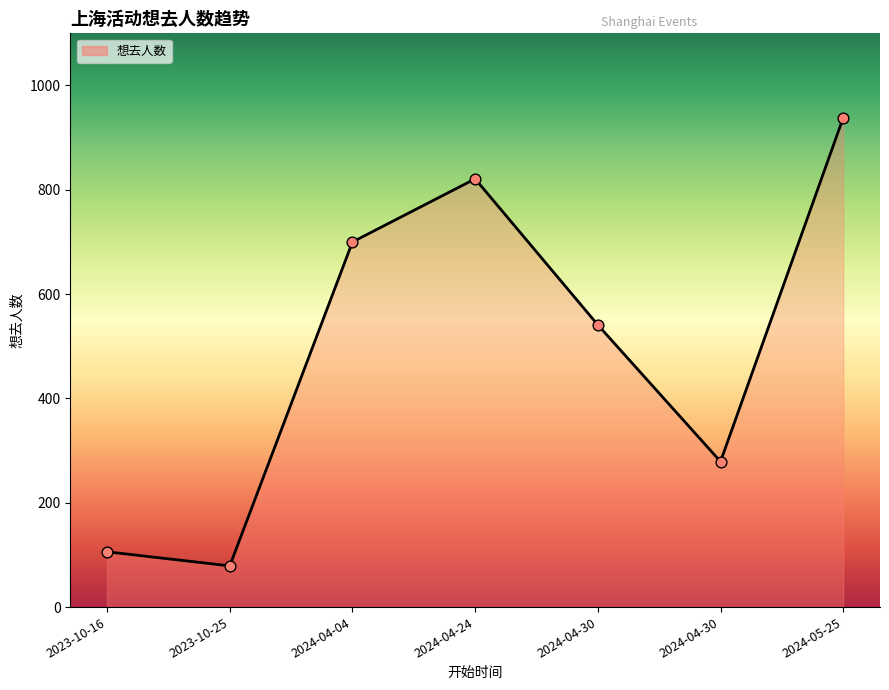

Approximately how many times larger is the value at 2024-04-04 compared to 2023-10-25?

8.9